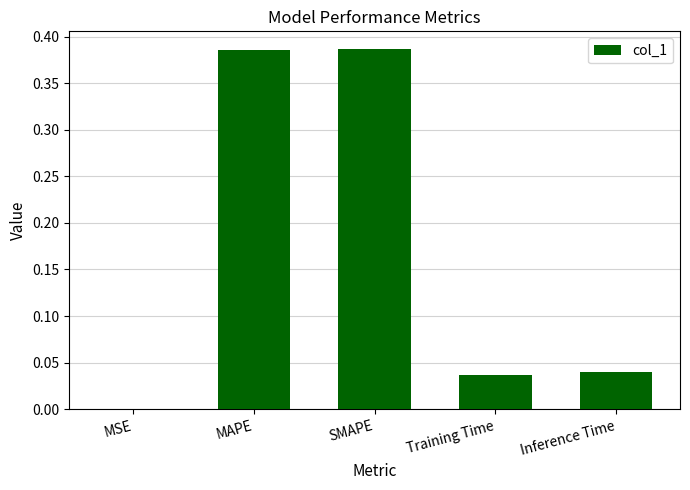

Between SMAPE and Inference Time, which is larger?

SMAPE